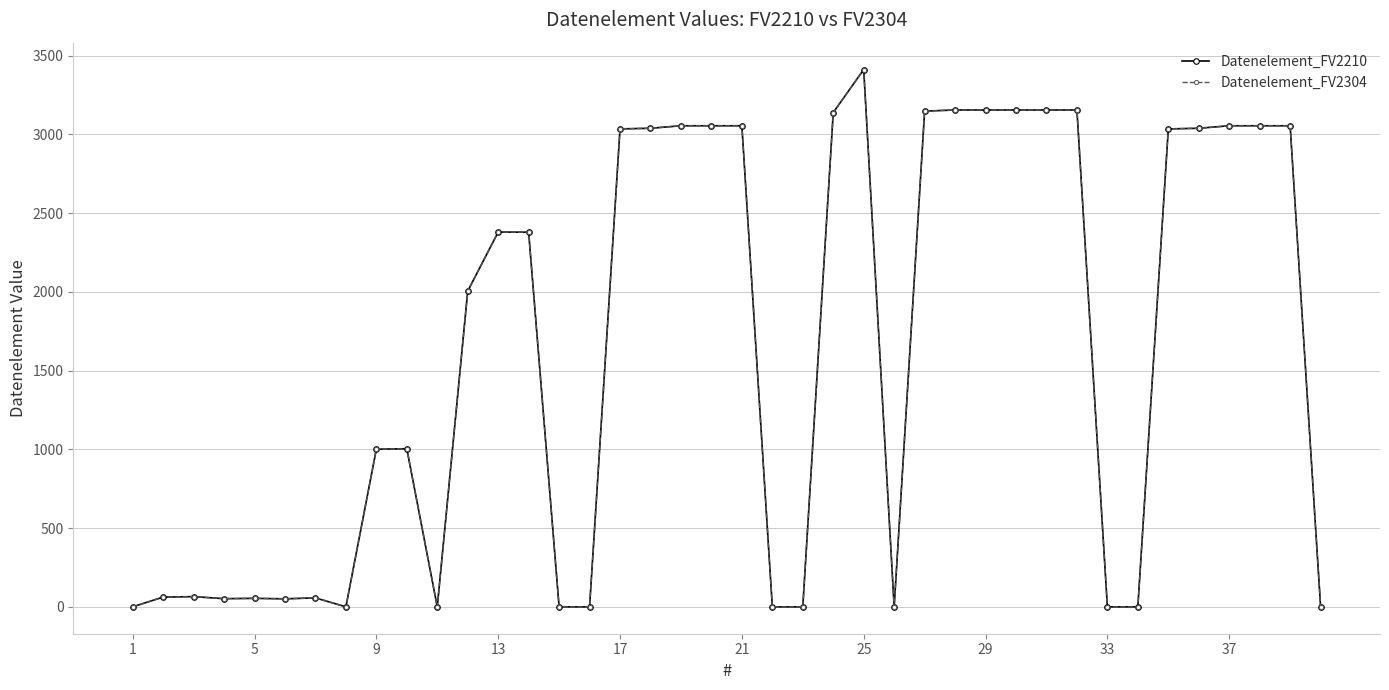

Reading left to right, list all the values displayed in this chart.

Datenelement_FV2210: 0	62	65	52	54	51	57	0	1001	1004	0	2005	2380	2379	0	0	3035	3039	3055	3055	3055	0	0	3139	3412	0	3148	3155	3155	3155	3155	3155	0	0	3035	3039	3055	3055	3055	0
Datenelement_FV2304: 0	62	65	52	54	51	57	0	1001	1004	0	2005	2380	2379	0	0	3035	3039	3055	3055	3055	0	0	3139	3412	0	3148	3155	3155	3155	3155	3155	0	0	3035	3039	3055	3055	3055	0